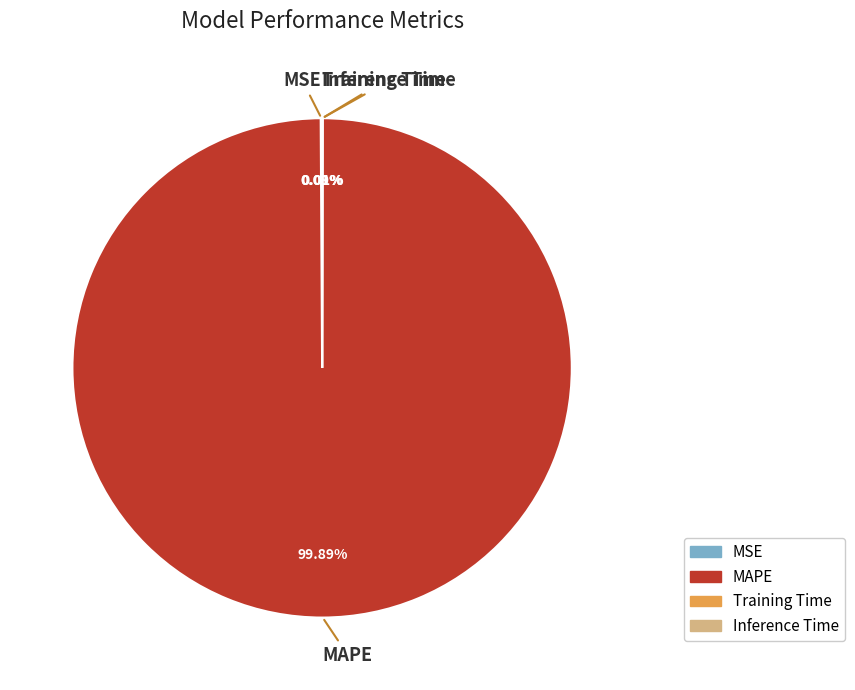

Is there a majority slice in this chart?

Yes